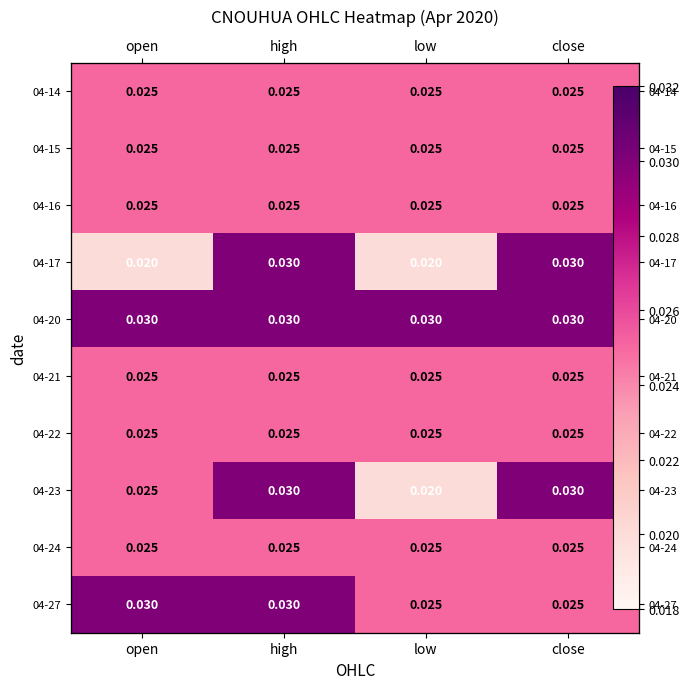

At how many categories does at least one series exceed 0?

4